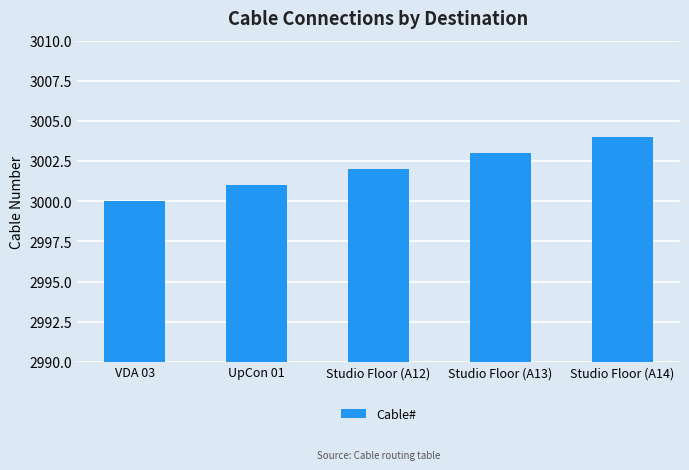

Where is the data nearest to the value 3002?

Studio Floor (A12)